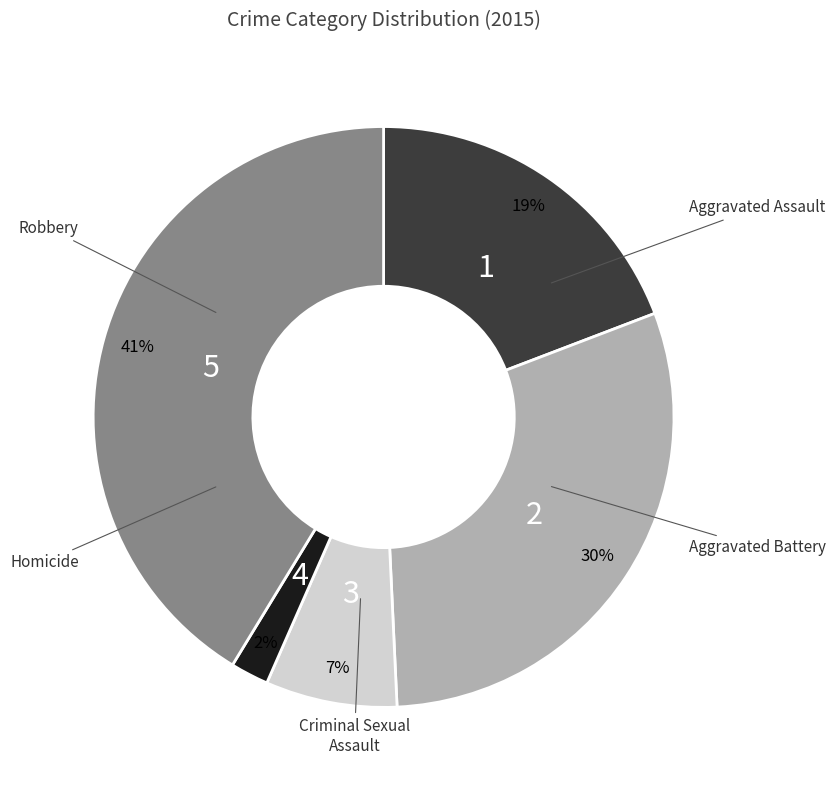

Is there any slice that represents more than half of the pie?

No